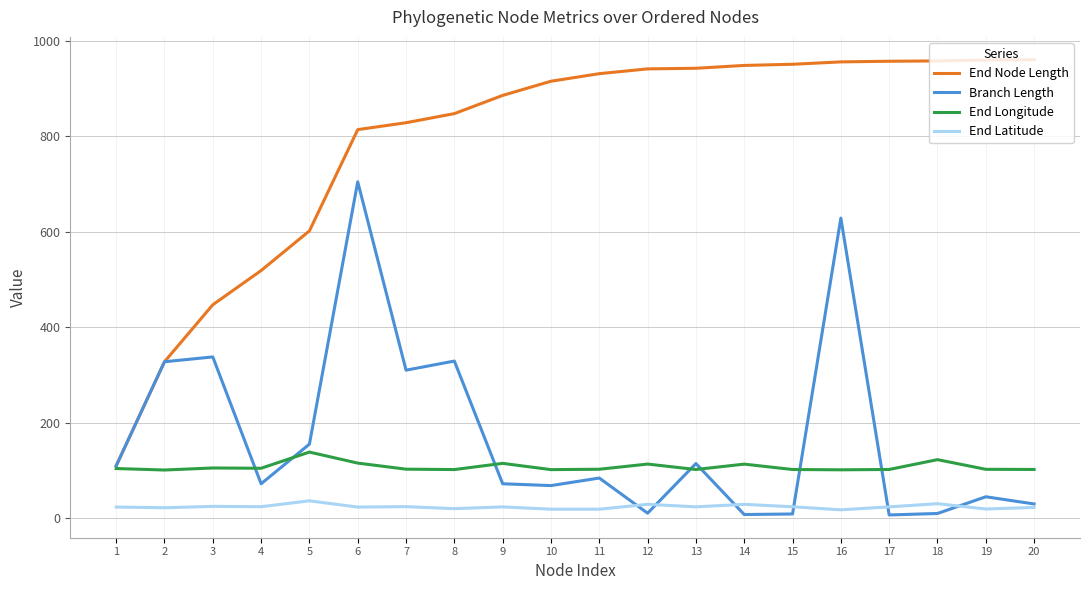

What is the difference between the maximum and minimum values in the End Longitude series?

37.6